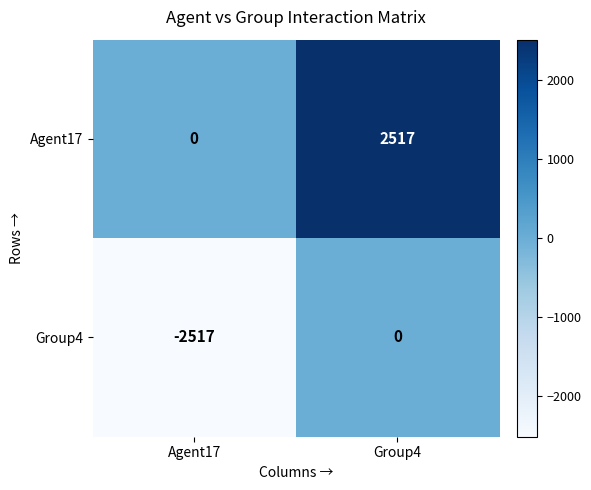

What is the lowest value of the Group4 series?

-2517